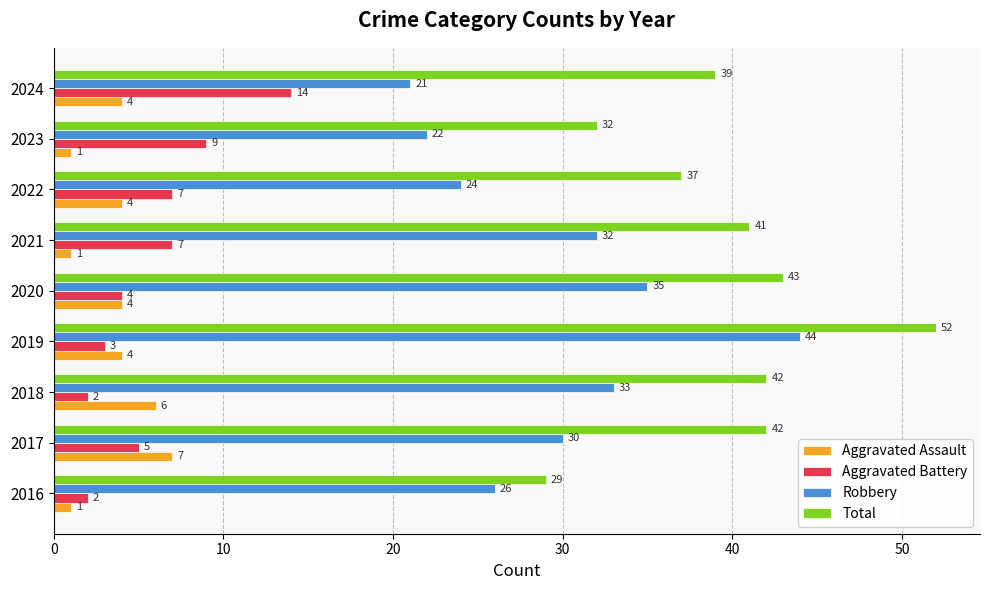

How many categories are shown in the chart?

9